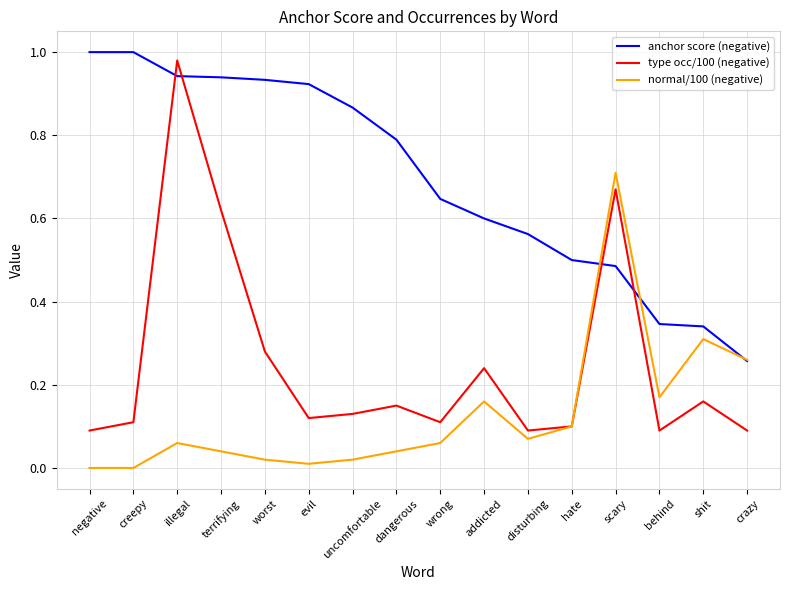

True or false: anchor score (negative) and normal/100 (negative) intersect in this chart.

True